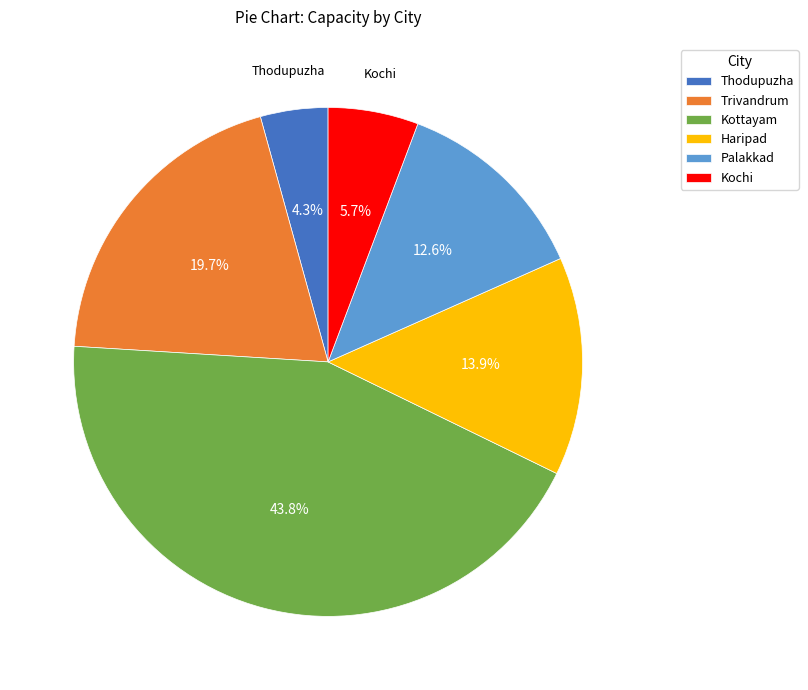

Does Haripad account for over 50% of the chart?

No